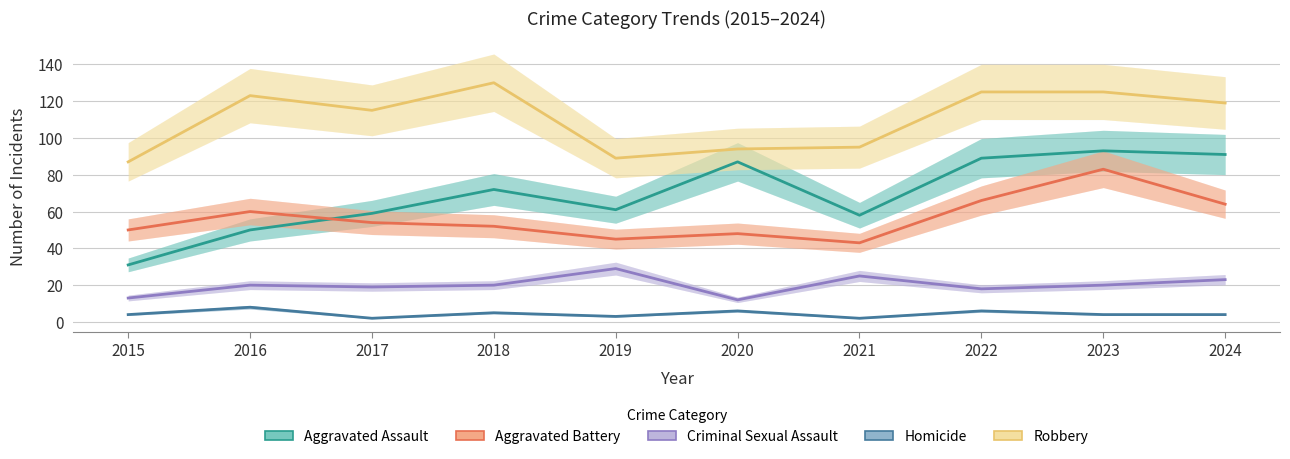

At which label does Robbery first exceed 119?

2016